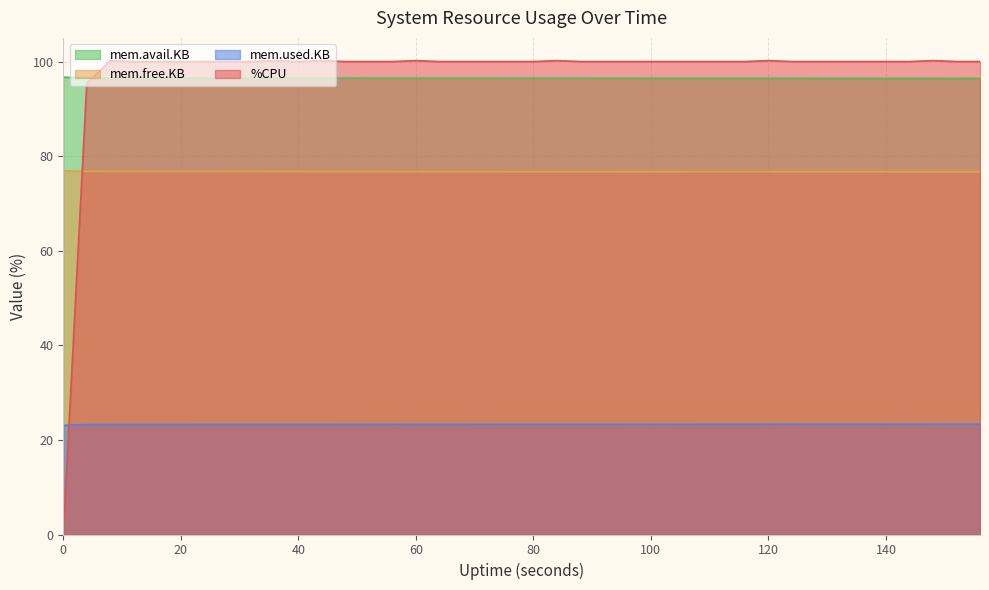

What is the maximum value shown in the chart?

100.2